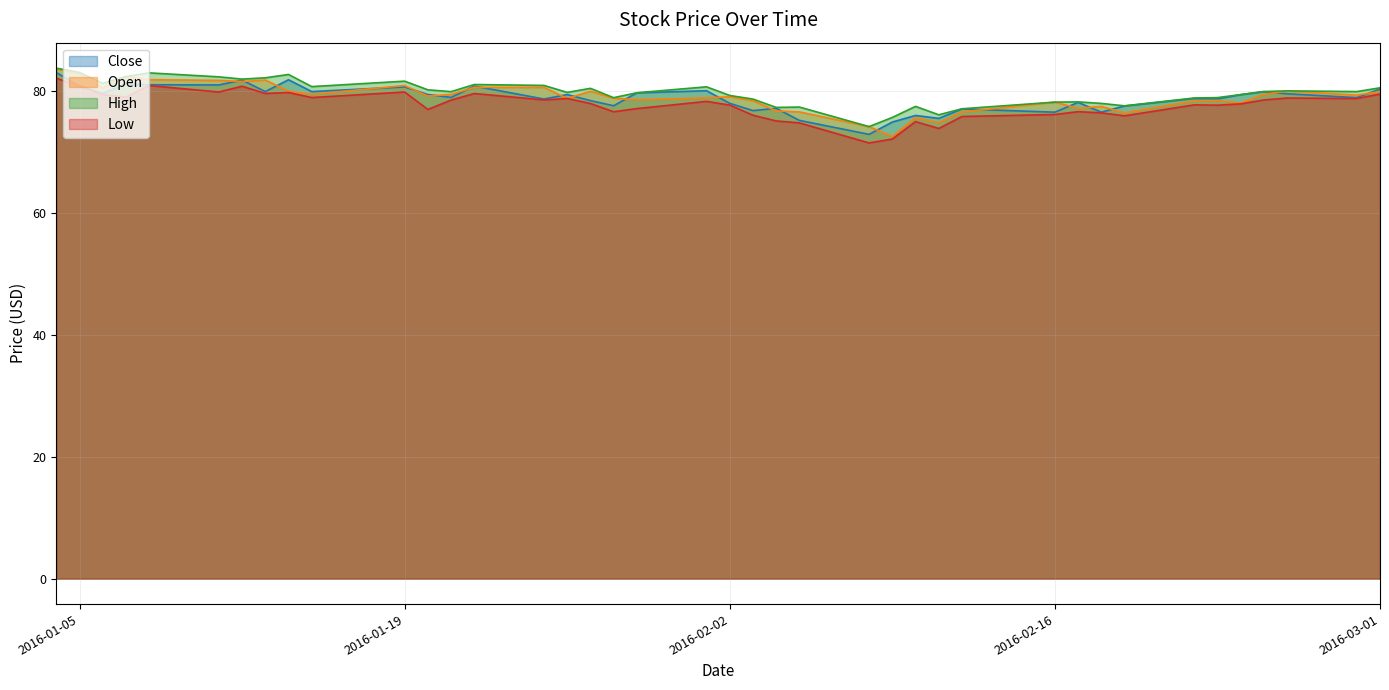

True or false: Open and High cross at least once.

False